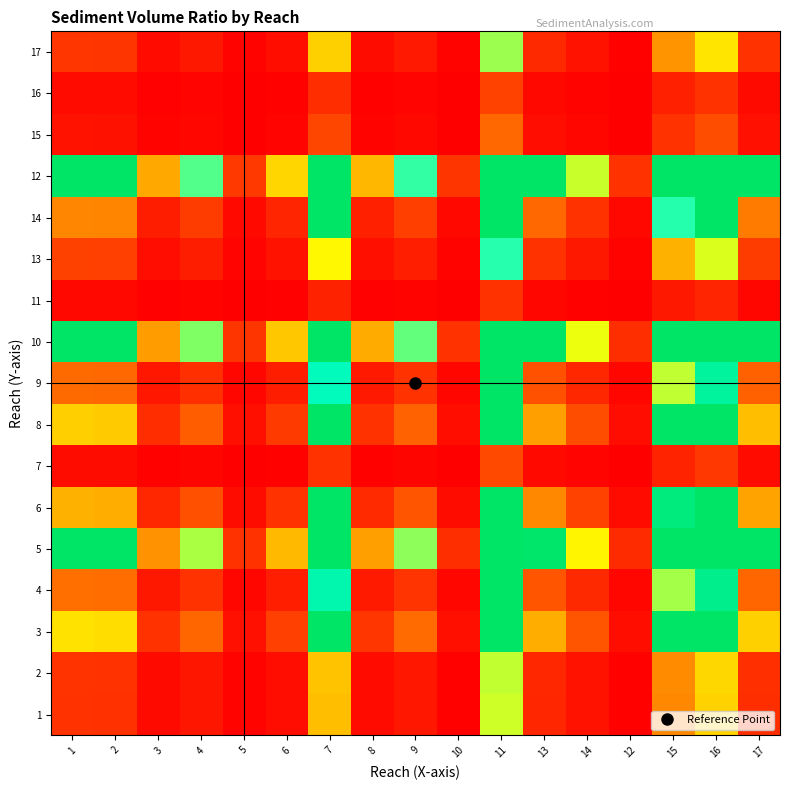

Reading left to right, what are all the values shown in this chart?

1: 1=1.0	2=1.0	3=0.2	4=0.5	5=0.1	6=0.3	7=3.8	8=0.2	9=0.5	10=0.1	11=5.5	13=0.8	14=0.4	12=0.1	15=2.7	16=4.1	17=0.9
2: 1=1.0	2=1.0	3=0.2	4=0.5	5=0.1	6=0.3	7=3.8	8=0.3	9=0.5	10=0.1	11=5.6	13=0.8	14=0.4	12=0.1	15=2.7	16=4.2	17=0.9
3: 1=4.4	2=4.4	3=1.0	4=2.0	5=0.3	6=1.3	7=10.0	8=1.1	9=2.1	10=0.3	11=10.0	13=3.4	14=1.7	12=0.3	15=10.0	16=10.0	17=4.1
4: 1=2.2	2=2.1	3=0.5	4=1.0	5=0.2	6=0.6	7=8.3	8=0.5	9=1.0	10=0.2	11=10.0	13=1.7	14=0.8	12=0.1	15=5.9	16=9.1	17=2.0
5: 1=10.0	2=10.0	3=2.9	4=5.8	5=1.0	6=3.7	7=10.0	8=3.1	9=6.1	10=0.9	11=10.0	13=9.8	14=4.8	12=0.9	15=10.0	16=10.0	17=10.0
6: 1=3.5	2=3.4	3=0.8	4=1.6	5=0.3	6=1.0	7=10.0	8=0.9	9=1.7	10=0.3	11=10.0	13=2.7	14=1.3	12=0.2	15=9.4	16=10.0	17=3.2
7: 1=0.3	2=0.3	3=0.1	4=0.1	5=0.0	6=0.1	7=1.0	8=0.1	9=0.1	10=0.0	11=1.5	13=0.2	14=0.1	12=0.0	15=0.7	16=1.1	17=0.2
8: 1=4.1	2=4.0	3=0.9	4=1.9	5=0.3	6=1.2	7=10.0	8=1.0	9=1.9	10=0.3	11=10.0	13=3.1	14=1.5	12=0.3	15=10.0	16=10.0	17=3.7
9: 1=2.1	2=2.0	3=0.5	4=1.0	5=0.2	6=0.6	7=7.9	8=0.5	9=1.0	10=0.2	11=10.0	13=1.6	14=0.8	12=0.1	15=5.6	16=8.7	17=1.9
10: 1=10.0	2=10.0	3=3.1	4=6.2	5=1.1	6=3.9	7=10.0	8=3.4	9=6.5	10=1.0	11=10.0	13=10.0	14=5.2	12=0.9	15=10.0	16=10.0	17=10.0
11: 1=0.2	2=0.2	3=0.0	4=0.1	5=0.0	6=0.1	7=0.7	8=0.0	9=0.1	10=0.0	11=1.0	13=0.1	14=0.1	12=0.0	15=0.5	16=0.8	17=0.2
13: 1=1.3	2=1.3	3=0.3	4=0.6	5=0.1	6=0.4	7=4.9	8=0.3	9=0.6	10=0.1	11=7.1	13=1.0	14=0.5	12=0.1	15=3.5	16=5.4	17=1.2
14: 1=2.7	2=2.6	3=0.6	4=1.2	5=0.2	6=0.8	7=10.0	8=0.7	9=1.3	10=0.2	11=10.0	13=2.0	14=1.0	12=0.2	15=7.1	16=10.0	17=2.4
12: 1=10.0	2=10.0	3=3.3	4=6.7	5=1.1	6=4.2	7=10.0	8=3.6	9=7.0	10=1.1	11=10.0	13=10.0	14=5.5	12=1.0	15=10.0	16=10.0	17=10.0
15: 1=0.4	2=0.4	3=0.1	4=0.2	5=0.0	6=0.1	7=1.4	8=0.1	9=0.2	10=0.0	11=2.0	13=0.3	14=0.1	12=0.0	15=1.0	16=1.5	17=0.3
16: 1=0.2	2=0.2	3=0.1	4=0.1	5=0.0	6=0.1	7=0.9	8=0.1	9=0.1	10=0.0	11=1.3	13=0.2	14=0.1	12=0.0	15=0.7	16=1.0	17=0.2
17: 1=1.1	2=1.1	3=0.2	4=0.5	5=0.1	6=0.3	7=4.1	8=0.3	9=0.5	10=0.1	11=6.0	13=0.8	14=0.4	12=0.1	15=2.9	16=4.5	17=1.0